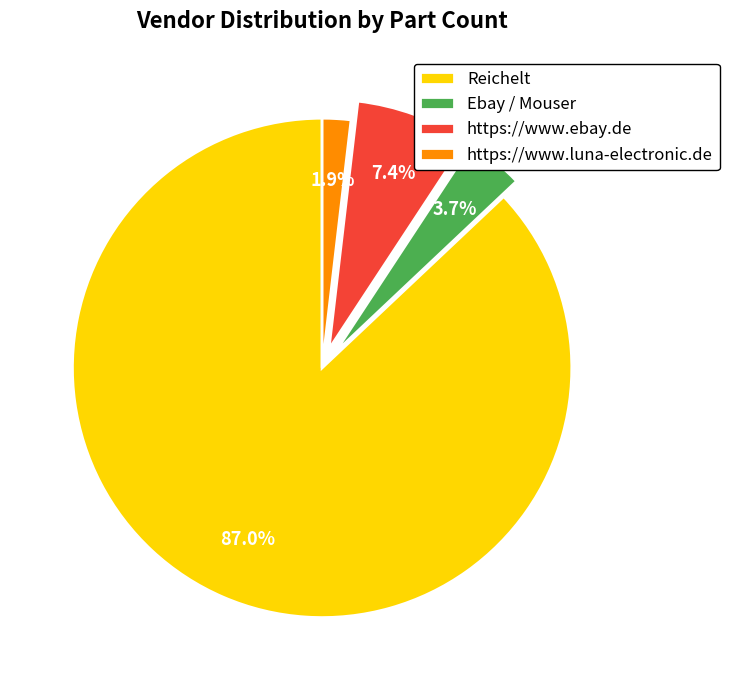

Count the number of slices in the pie.

4